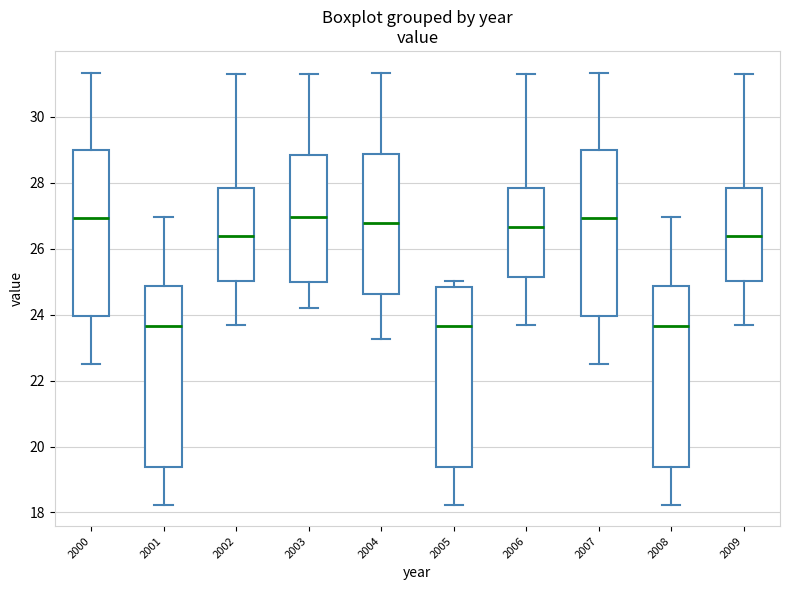

Where does the upper whisker of the box at x = 2008 end on the y-axis? The values are not printed on the chart, so give them approximately, as read against the axis.

27.0